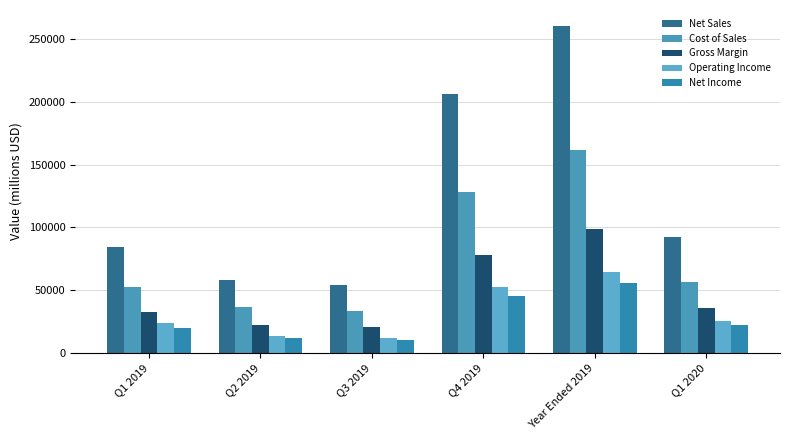

True or false: Cost of Sales has a value of 33582 at Q3 2019.

True